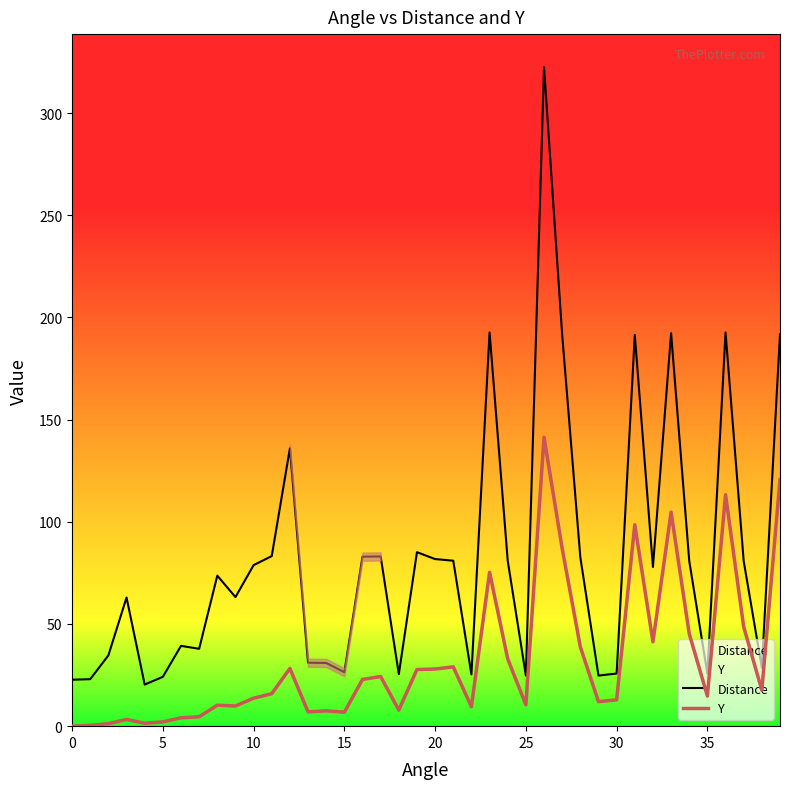

Reading left to right, transcribe all the data shown in this chart.

Distance: 22.7	23.0	34.6	63.0	20.4	24.1	39.3	37.9	73.7	63.2	78.8	83.2	135.9	31.0	30.9	26.4	82.9	83.0	25.4	85.2	81.8	81.0	25.3	192.7	81.0	24.8	322.5	191.5	82.6	24.8	25.8	191.4	77.9	192.3	80.9	25.7	192.7	80.8	28.6	191.8
Y: 0.0	0.4	1.2	3.3	1.4	2.1	4.1	4.6	10.3	9.9	13.7	15.9	28.3	7.0	7.5	6.8	22.9	24.3	7.9	27.7	28.0	29.0	9.5	75.3	32.9	10.5	141.4	86.9	38.8	12.0	12.9	98.6	41.3	104.7	45.2	14.7	113.2	48.6	17.6	120.7